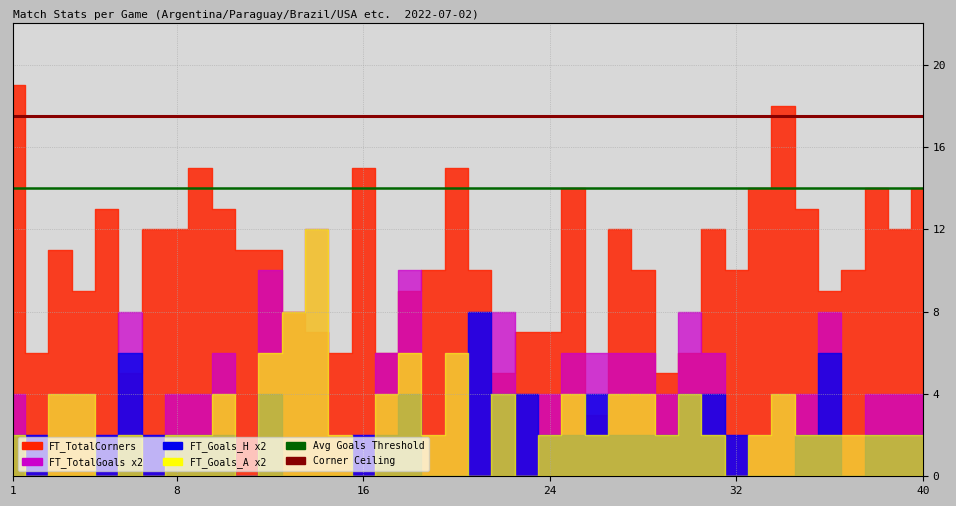

What is the average value of the Corner Ceiling series?

17.5